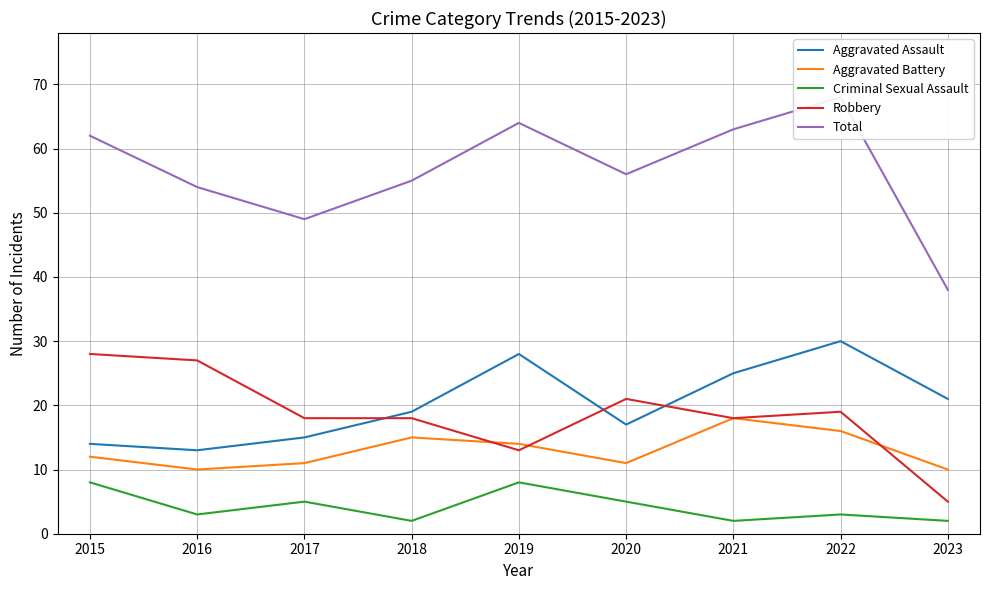

What is the minimum value shown in the chart?

2